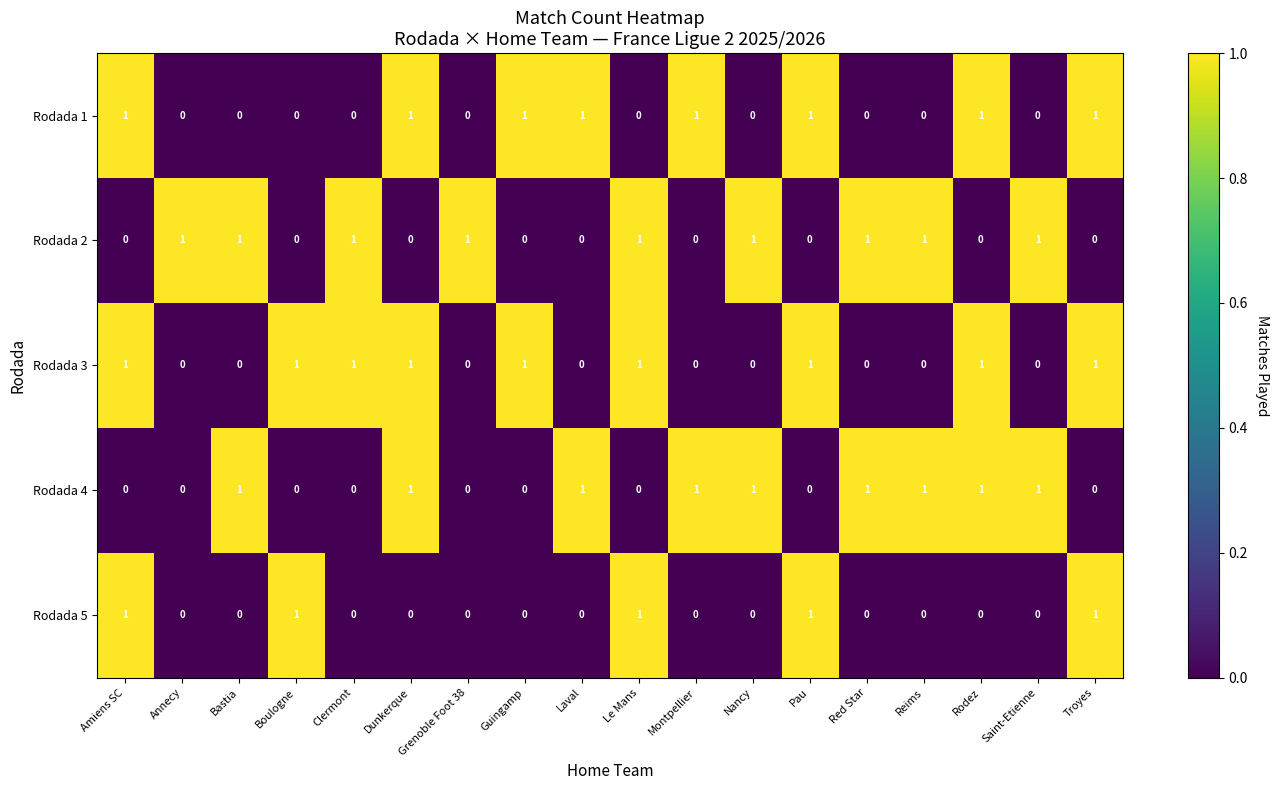

Count the Rodada 3 values in the range 0 to 1.

18